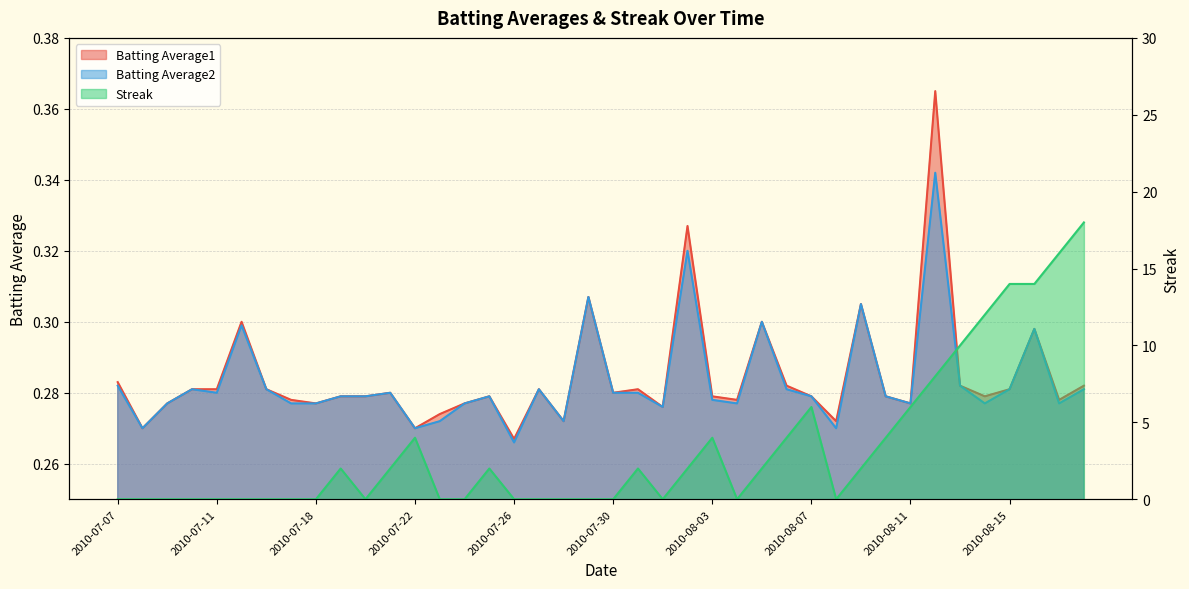

Which category has the highest value across all series?

2010-08-18